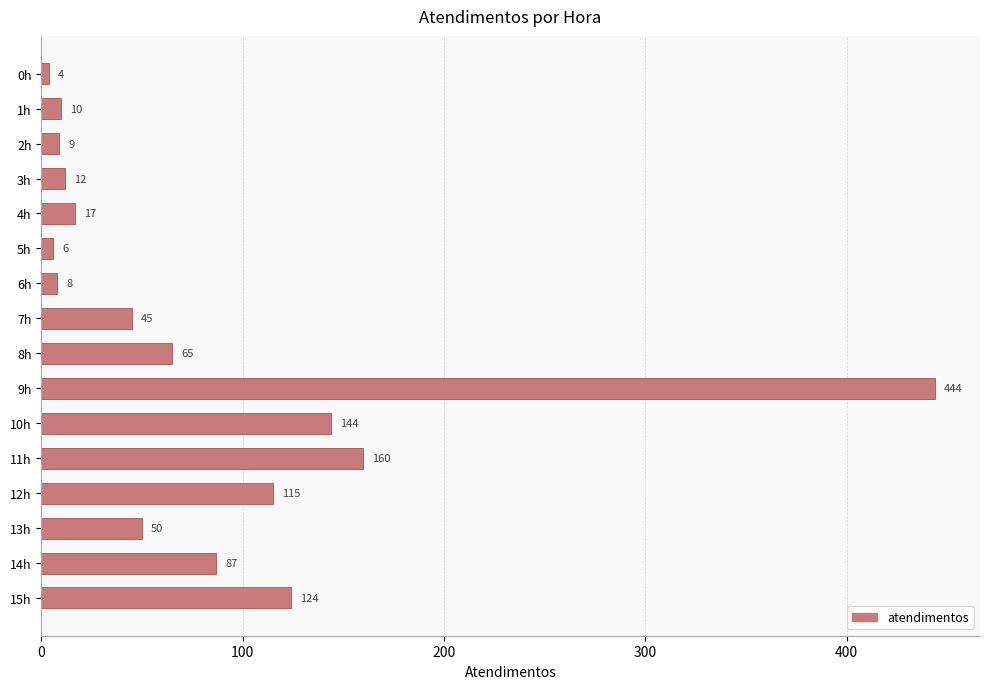

What is the label of the 9th bar from the bottom?

7h